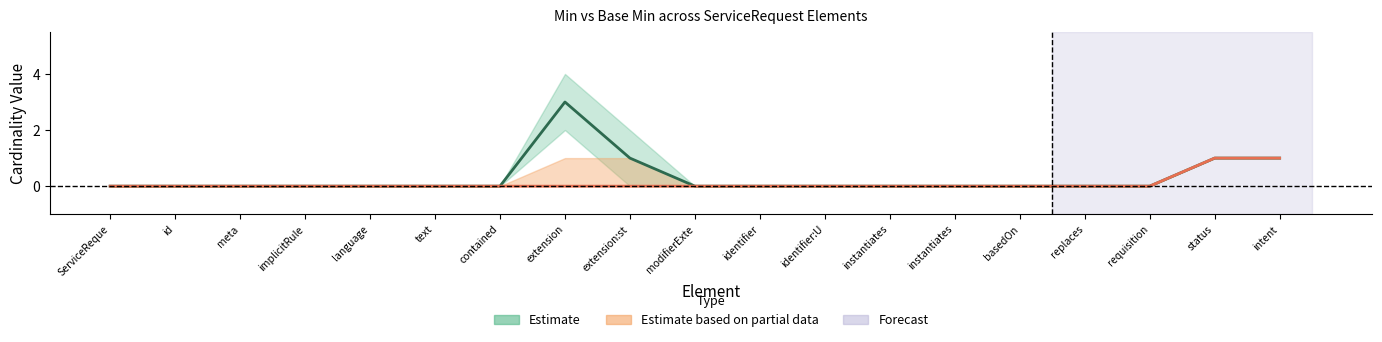

What is the sum of all Min values?

6